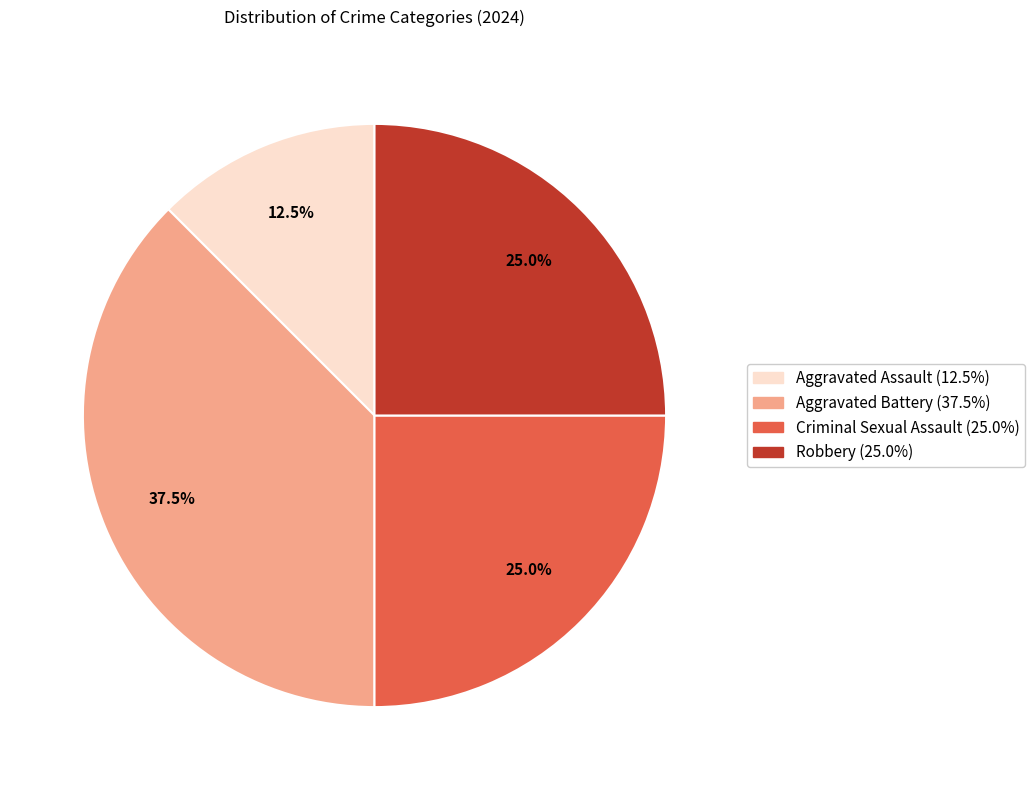

How many segments does this pie chart have?

4